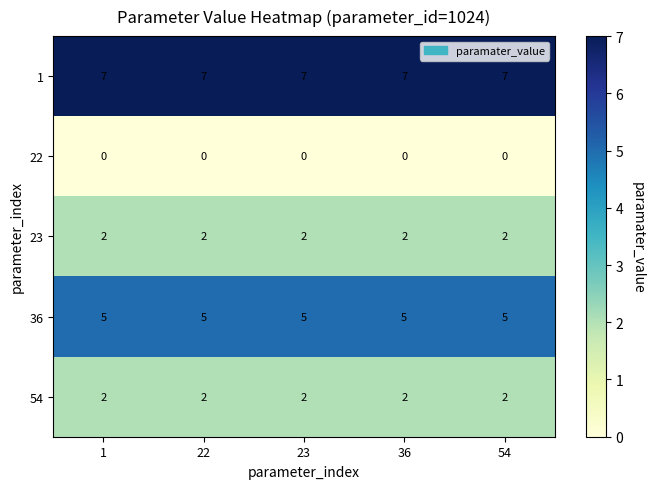

How many data points does each series have?

5